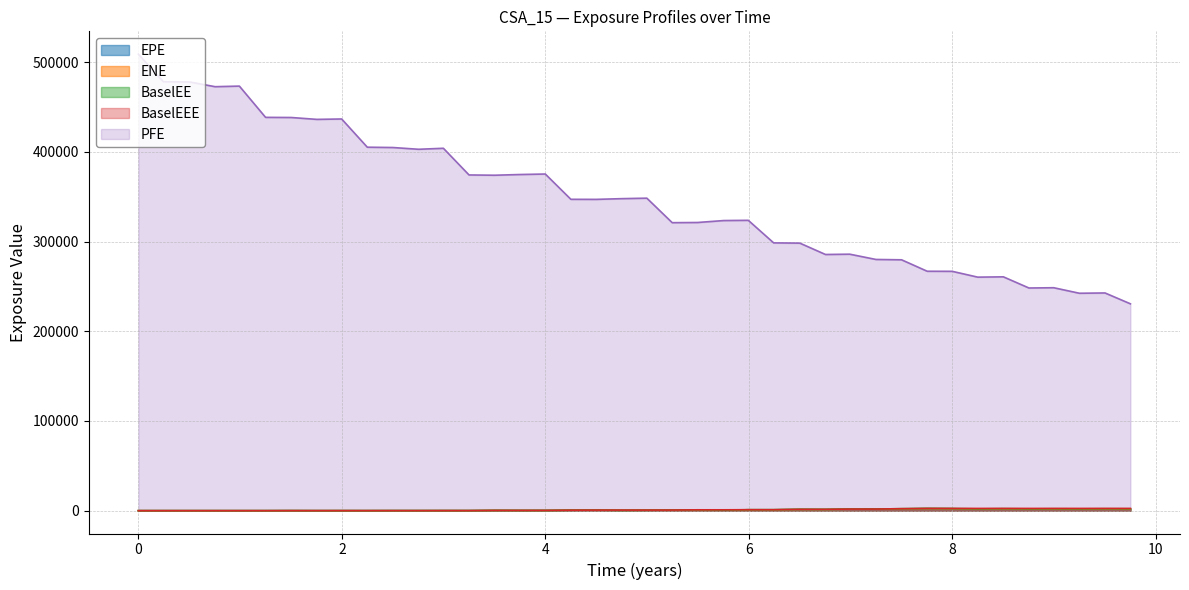

Does the chart display data point markers on the line(s)?

No